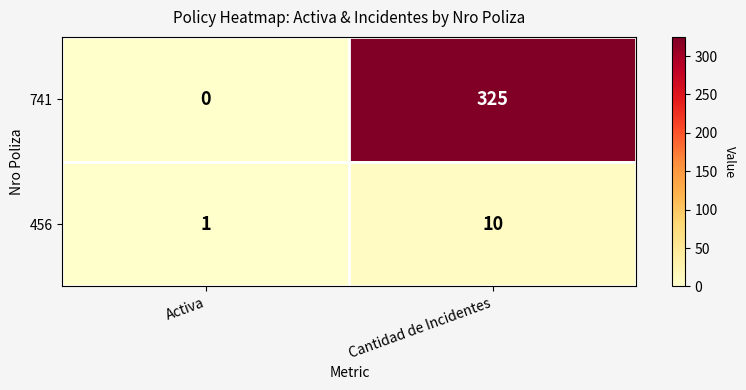

Is it true that 741 equals 325 at Cantidad de Incidentes?

True